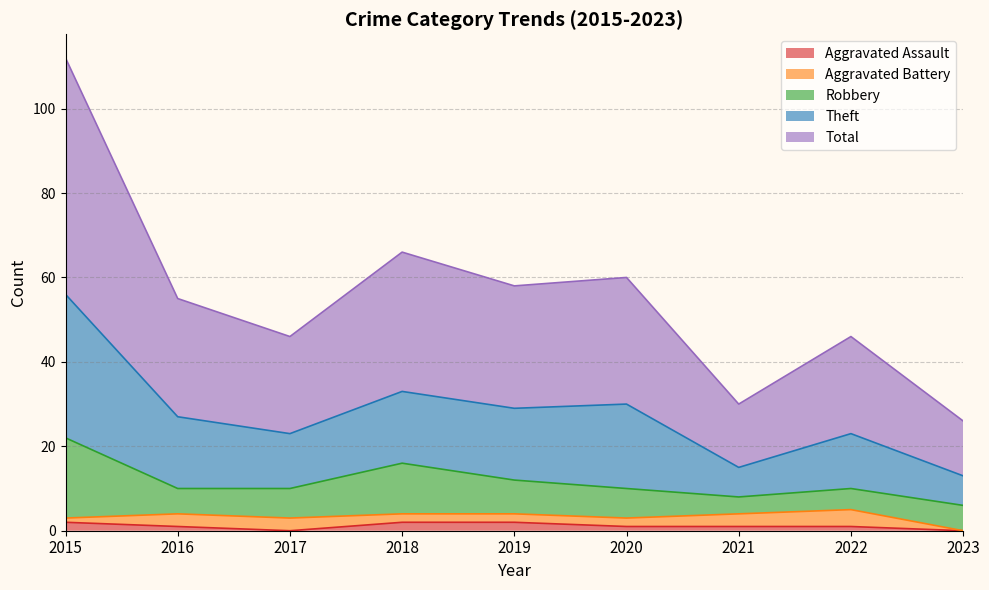

True or false: Total and Aggravated Assault cross at least once.

False